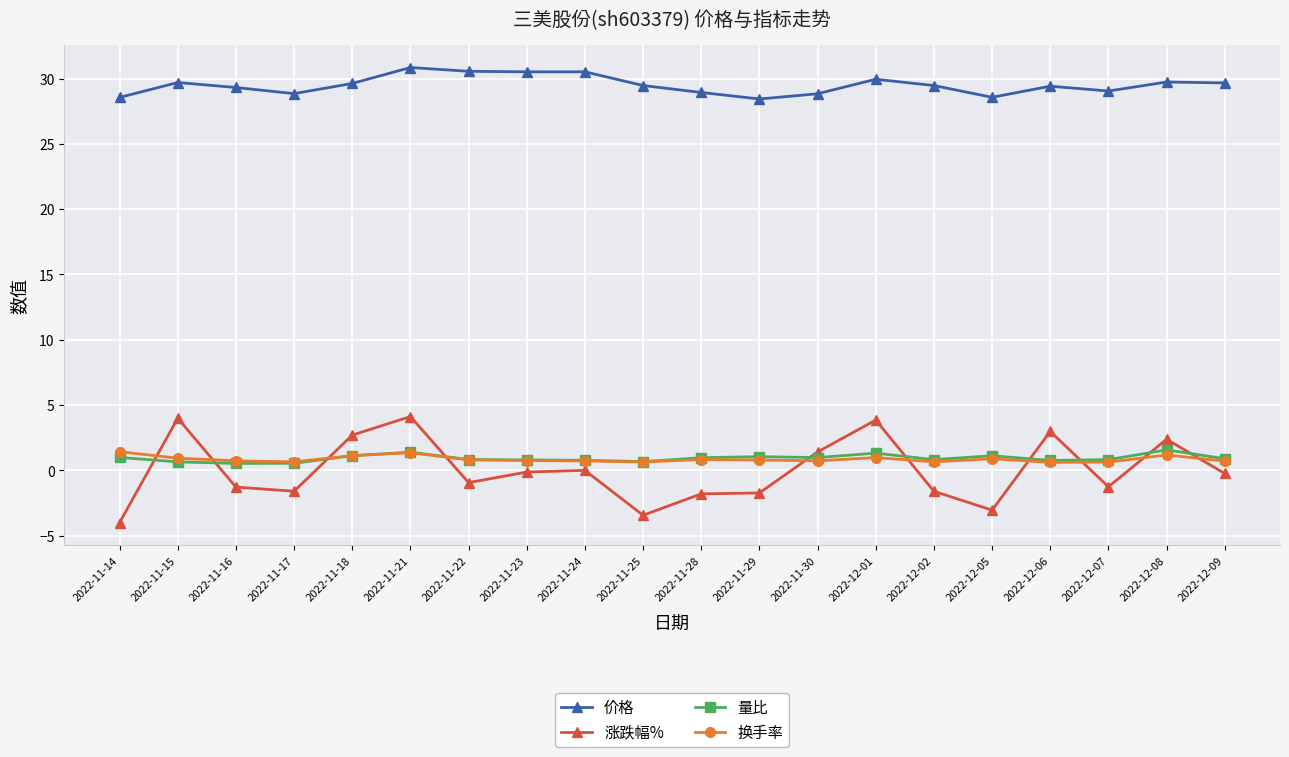

What is the difference between the maximum and minimum values in the 价格 series?

2.4